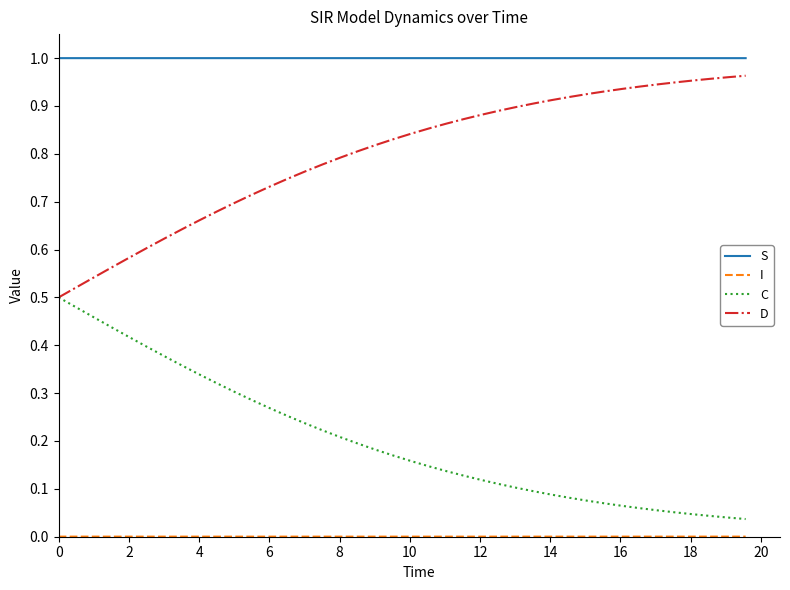

Which series has the largest total across all categories?

S